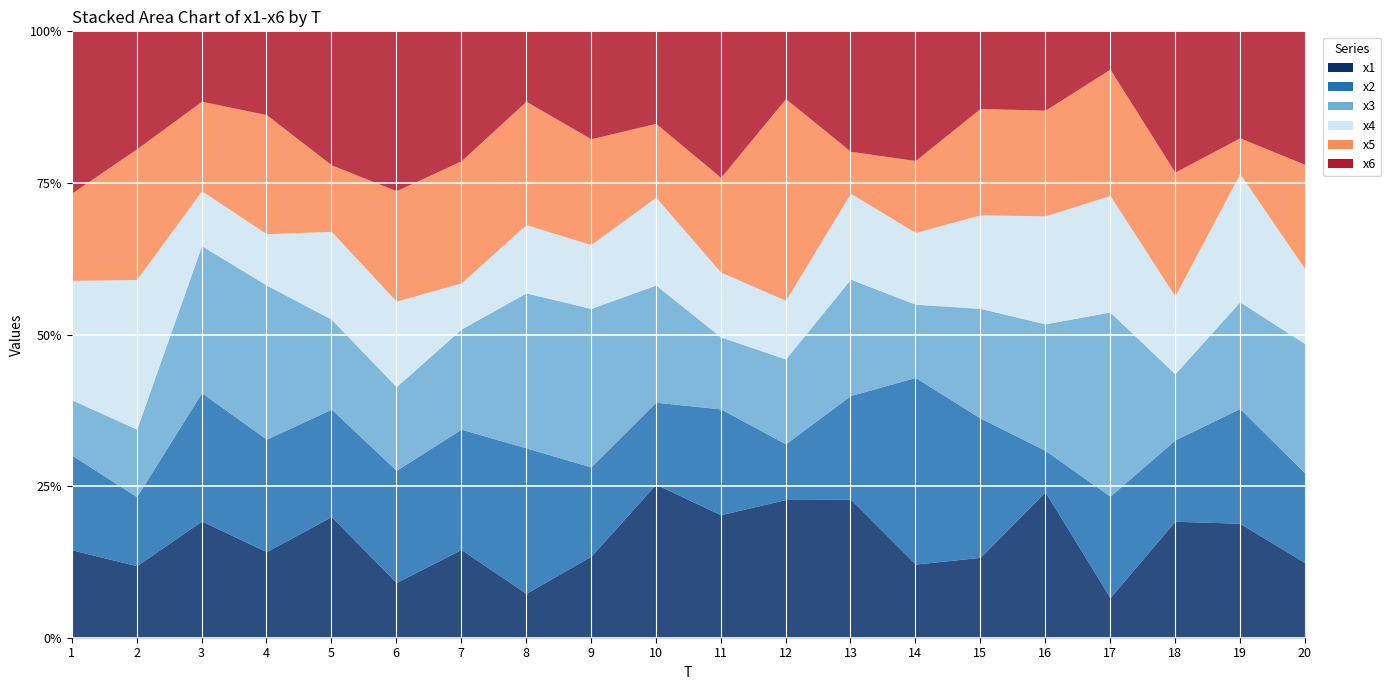

Reading right to left, transcribe all the data shown in this chart.

x1: 20=5.4	19=6.5	18=6.3	17=2.3	16=8.2	15=4.7	14=3.1	13=8.2	12=6.5	11=6.2	10=7.4	9=3.1	8=2.0	7=5.5	6=3.1	5=4.6	4=4.8	3=7.0	2=3.4	1=5.5
x2: 20=6.4	19=6.6	18=4.4	17=5.8	16=2.3	15=8.1	14=7.9	13=6.1	12=2.6	11=5.3	10=4.0	9=3.4	8=6.7	7=7.5	6=6.3	5=4.1	4=6.3	3=7.7	2=3.3	1=6.0
x3: 20=9.3	19=6.1	18=3.6	17=10.5	16=7.1	15=6.4	14=3.1	13=6.9	12=4.0	11=3.6	10=5.7	9=6.1	8=7.1	7=6.2	6=4.7	5=3.4	4=8.6	3=8.8	2=3.2	1=3.5
x4: 20=5.4	19=7.3	18=4.2	17=6.6	16=6.1	15=5.4	14=3.0	13=5.1	12=2.8	11=3.3	10=4.2	9=2.5	8=3.1	7=2.9	6=4.8	5=3.3	4=2.9	3=3.3	2=7.1	1=7.5
x5: 20=7.5	19=2.0	18=6.7	17=7.2	16=6.0	15=6.2	14=3.0	13=2.5	12=9.5	11=4.8	10=3.6	9=4.1	8=5.7	7=7.6	6=6.2	5=2.5	4=6.7	3=5.4	2=6.2	1=5.5
x6: 20=9.6	19=6.1	18=7.6	17=2.1	16=4.4	15=4.5	14=5.5	13=7.1	12=3.2	11=7.4	10=4.4	9=4.1	8=3.2	7=8.0	6=8.9	5=5.1	4=4.7	3=4.2	2=5.6	1=10.2